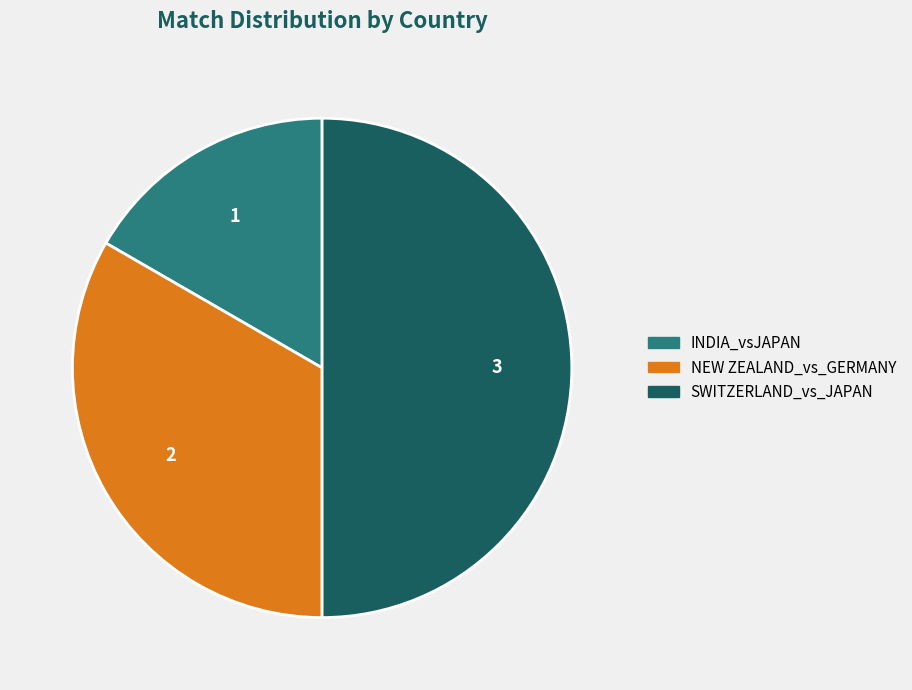

Does INDIA_vsJAPAN represent more than half of the total?

No